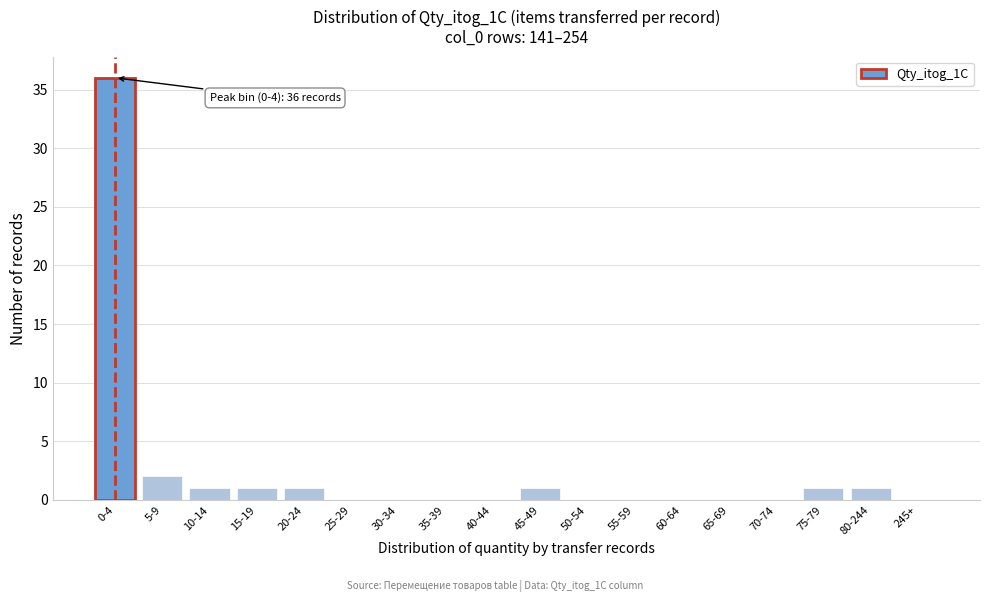

Reading left to right, extract all data points from this chart.

0-4=36	5-9=2	10-14=1	15-19=1	20-24=1	25-29=0	30-34=0	35-39=0	40-44=0	45-49=1	50-54=0	55-59=0	60-64=0	65-69=0	70-74=0	75-79=1	80-244=1	245+=0